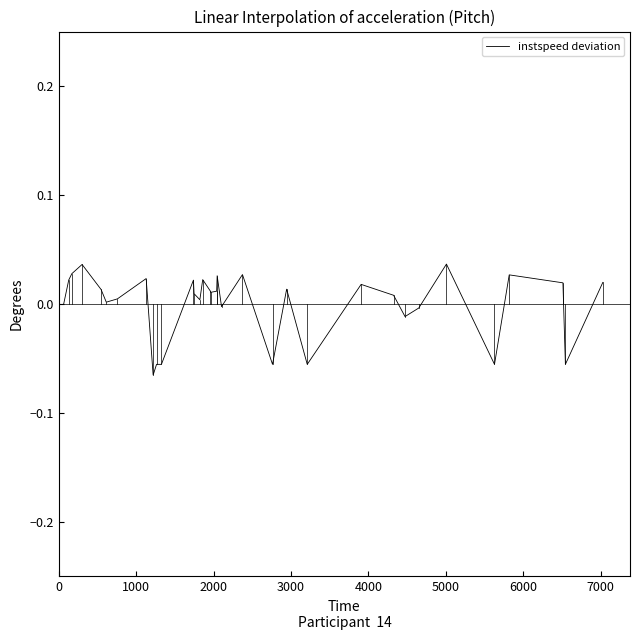

How many lines are shown in the chart?

1